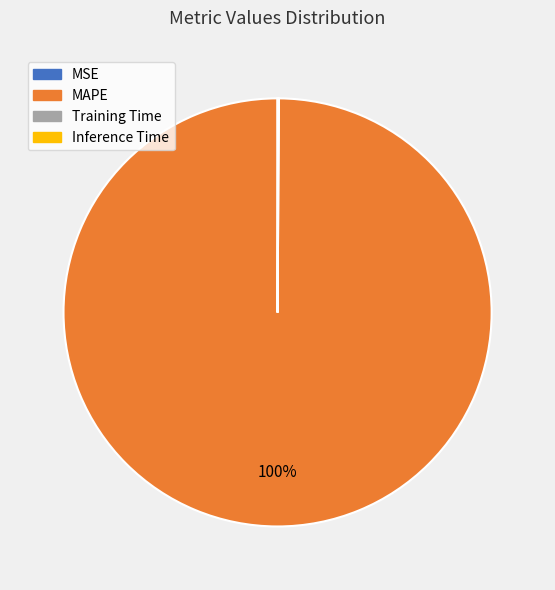

To the nearest percent, what is the average slice percentage?

25%